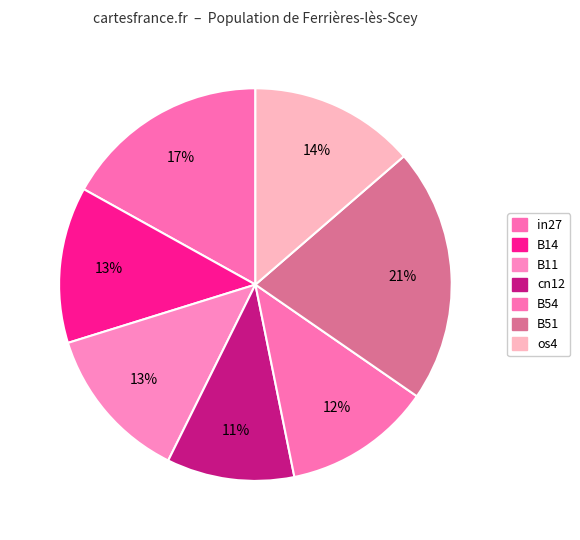

What portion of the pie excludes os4?

86.3%